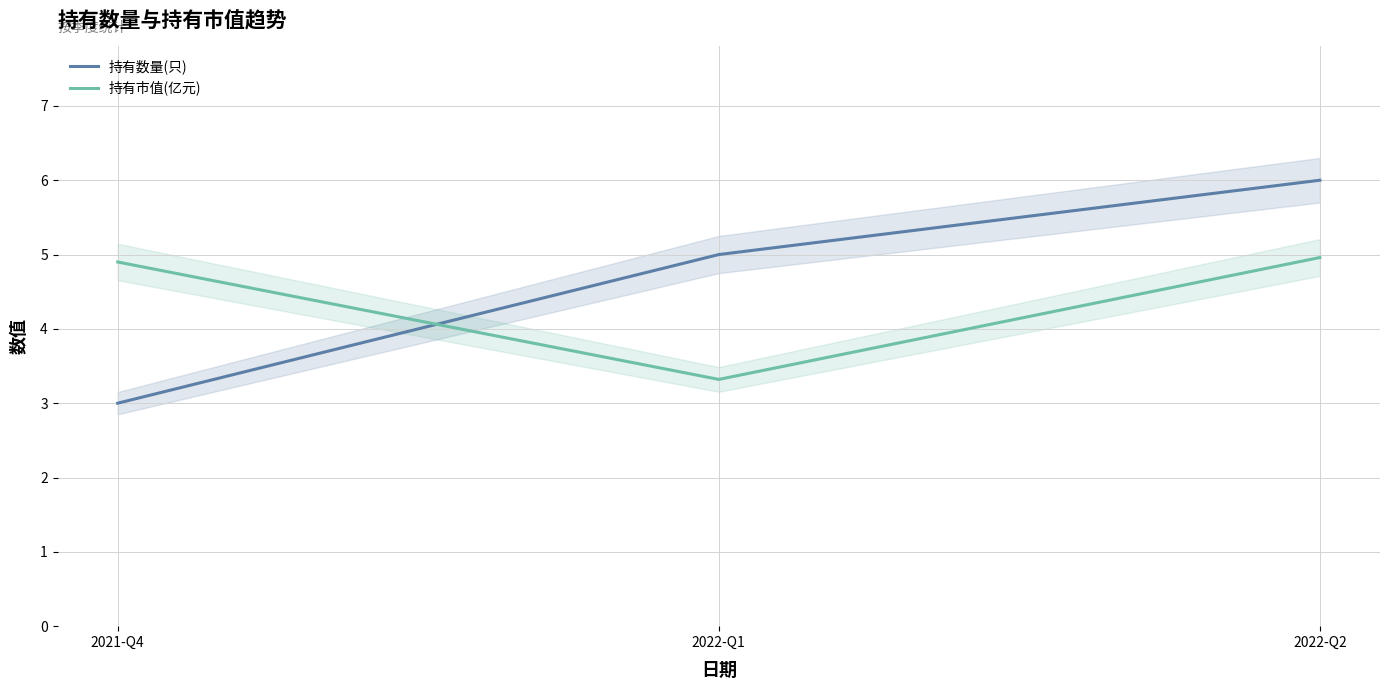

What is the label of the 2nd point from the left?

2022-Q1